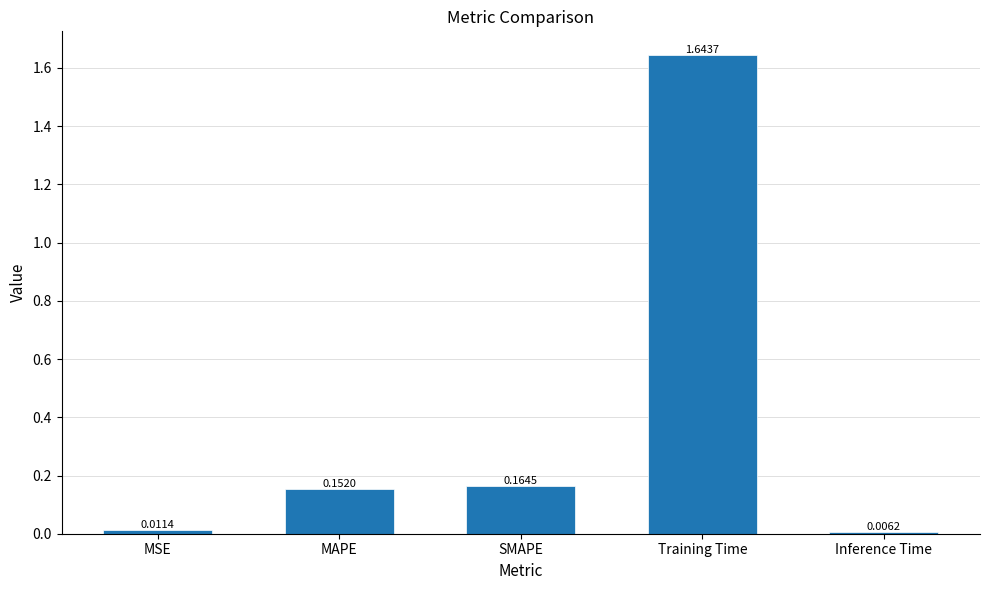

What is the sum of the values at SMAPE and MAPE?

0.3